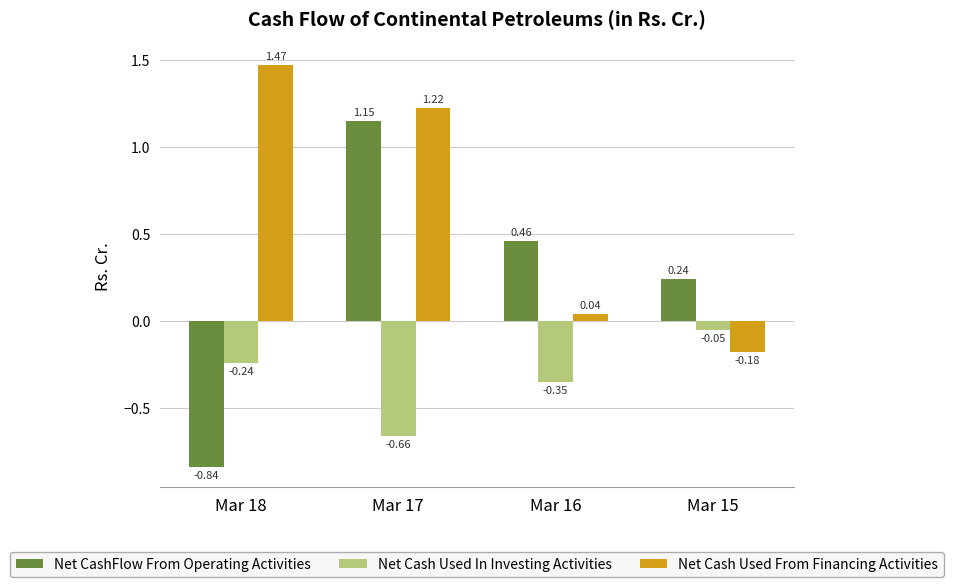

How many data points in Net CashFlow From Operating Activities are less than 0?

1